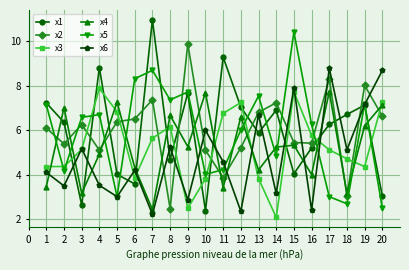

At which category is the sum across all series the highest?

15